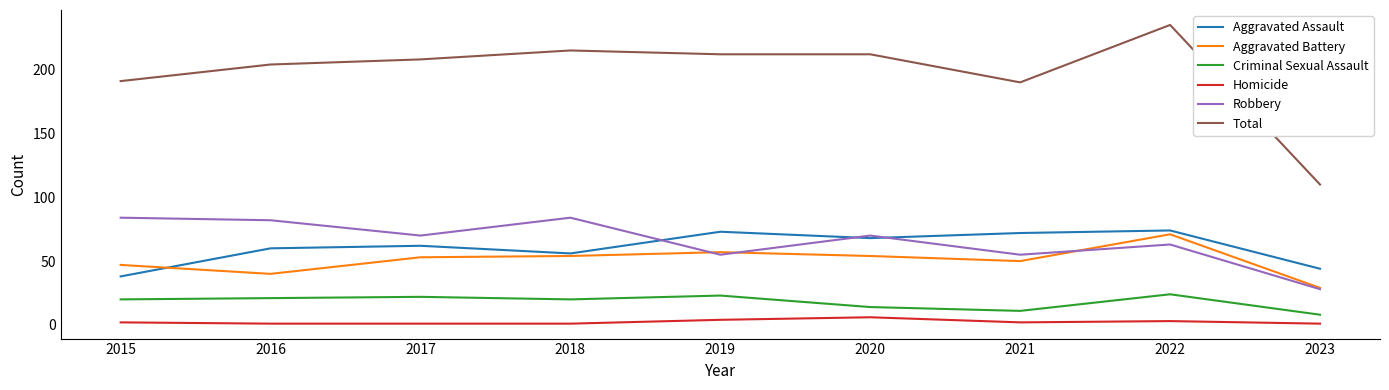

At which label does Total reach its peak?

2022